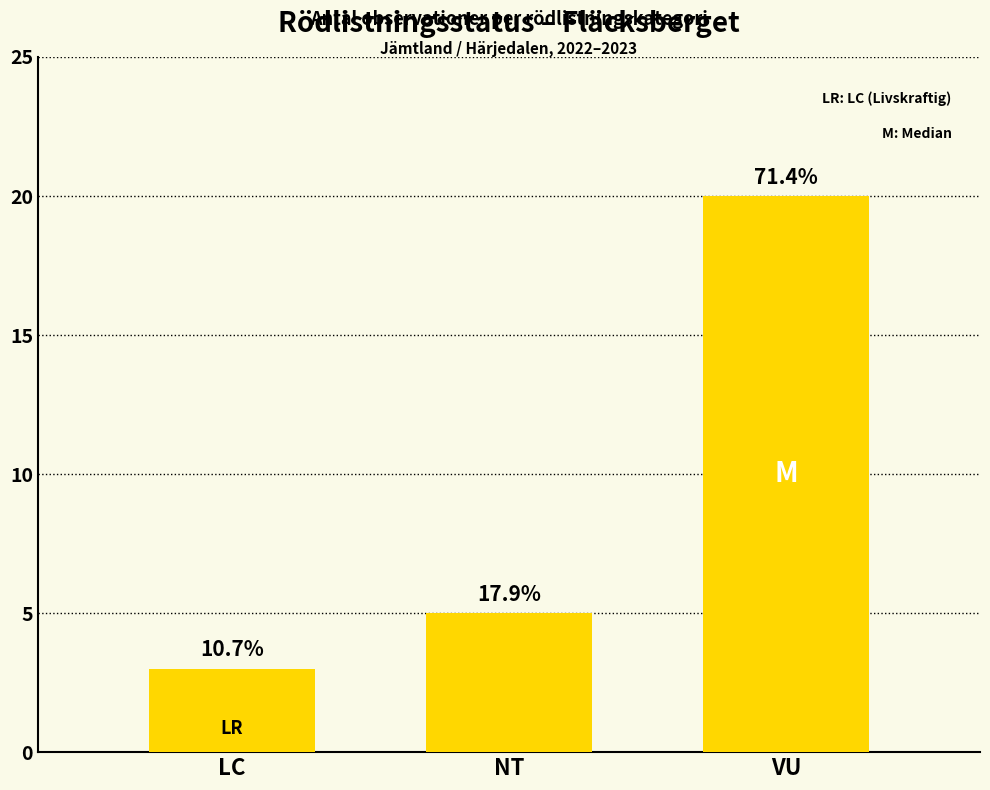

How many bars are there in total?

3